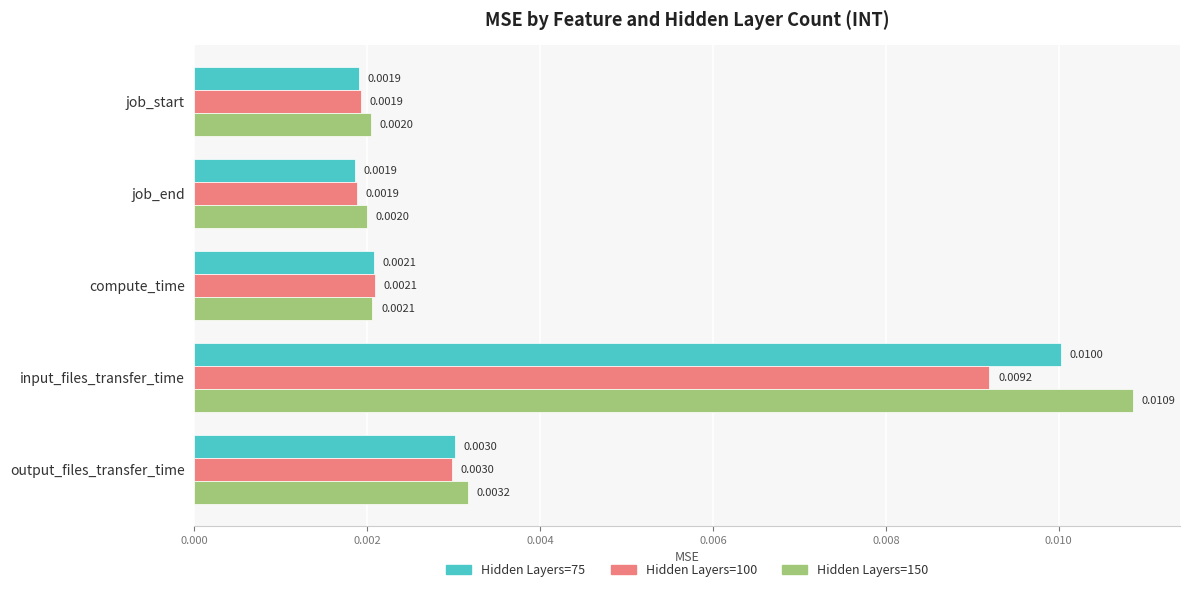

At how many categories does at least one series exceed 0?

5